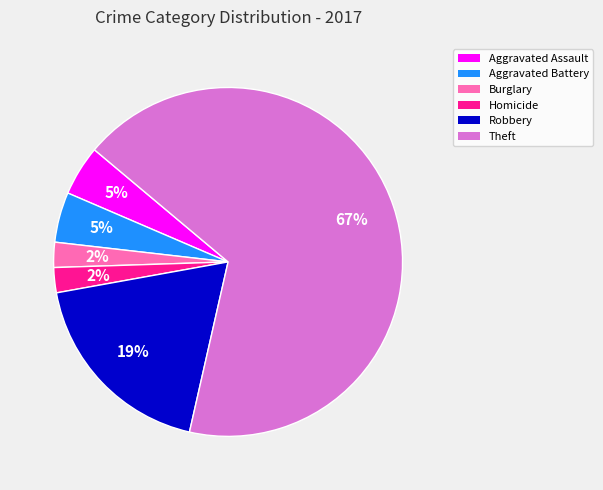

To the nearest percent, what portion does Robbery represent?

19%